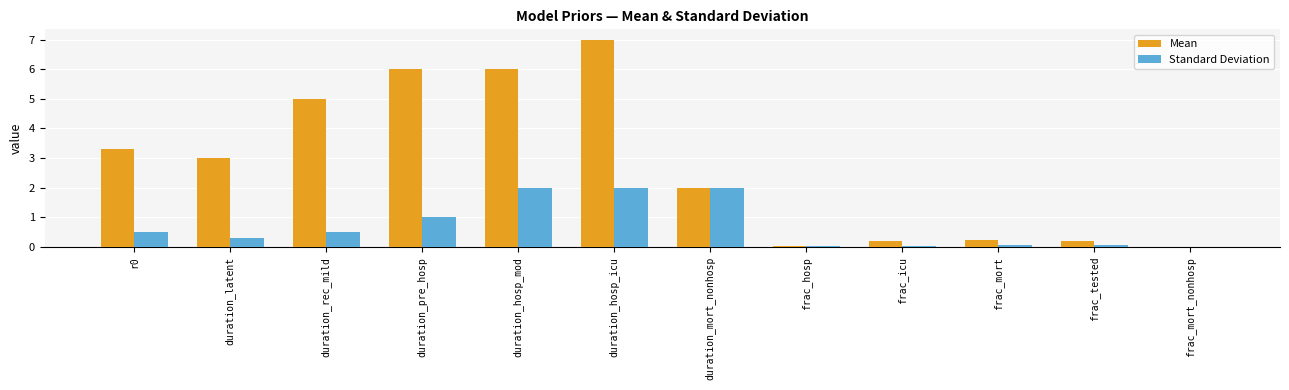

Is the value of Mean at duration_pre_hosp greater than the value of Standard Deviation at r0?

Yes